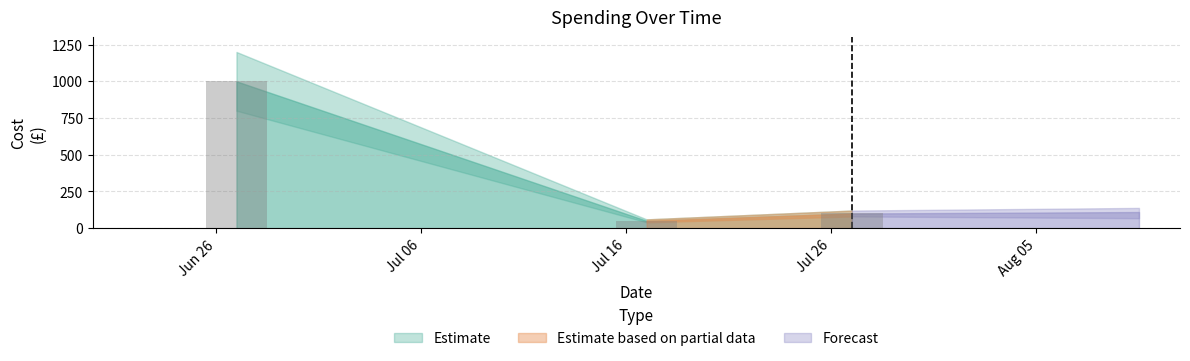

What is the label of the 3rd bar from the right?

Jun 26